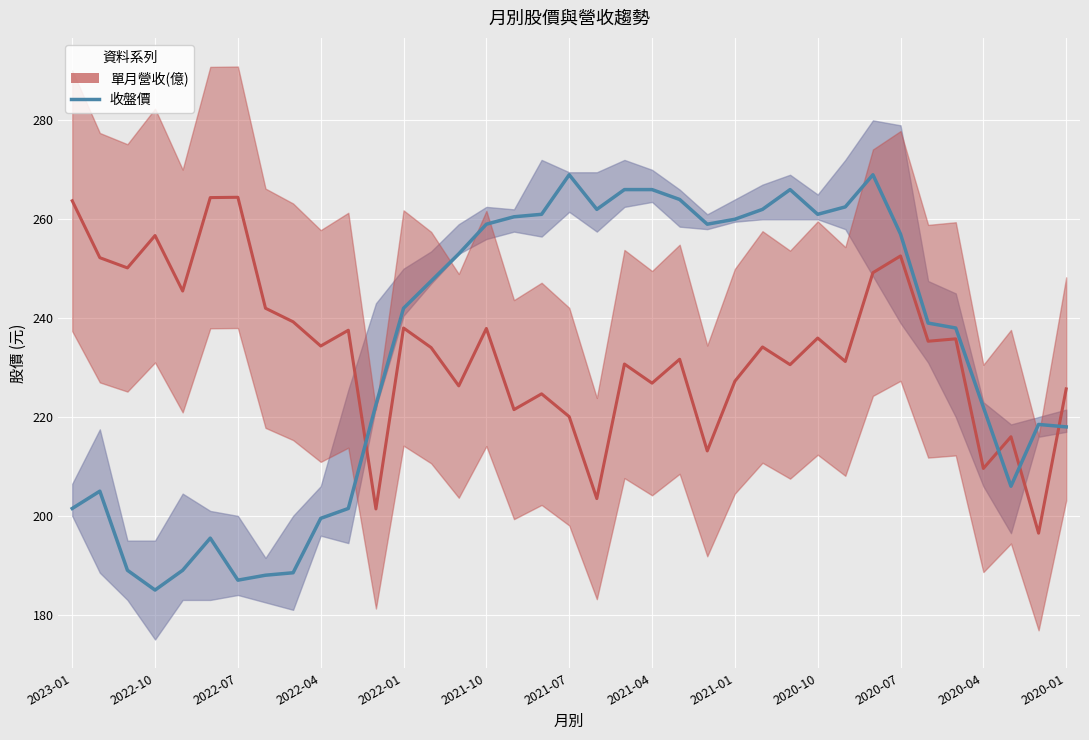

Does the chart display data point markers on the line(s)?

No